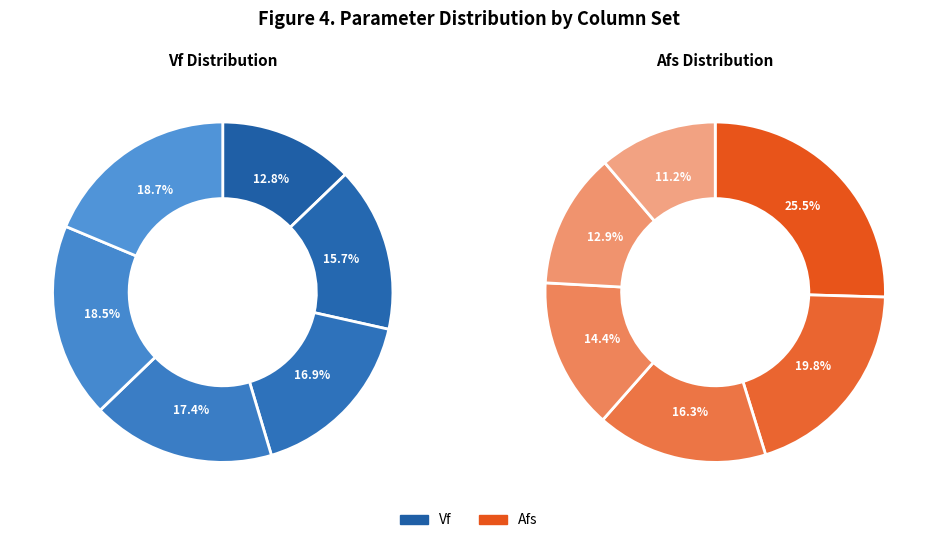

To the nearest percent, what is the difference between the largest and smallest slice percentages?

6%